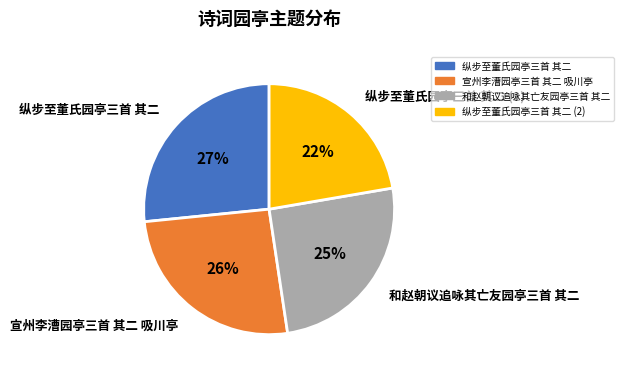

Does 纵步至董氏园亭三首 其二 represent more than half of the total?

No